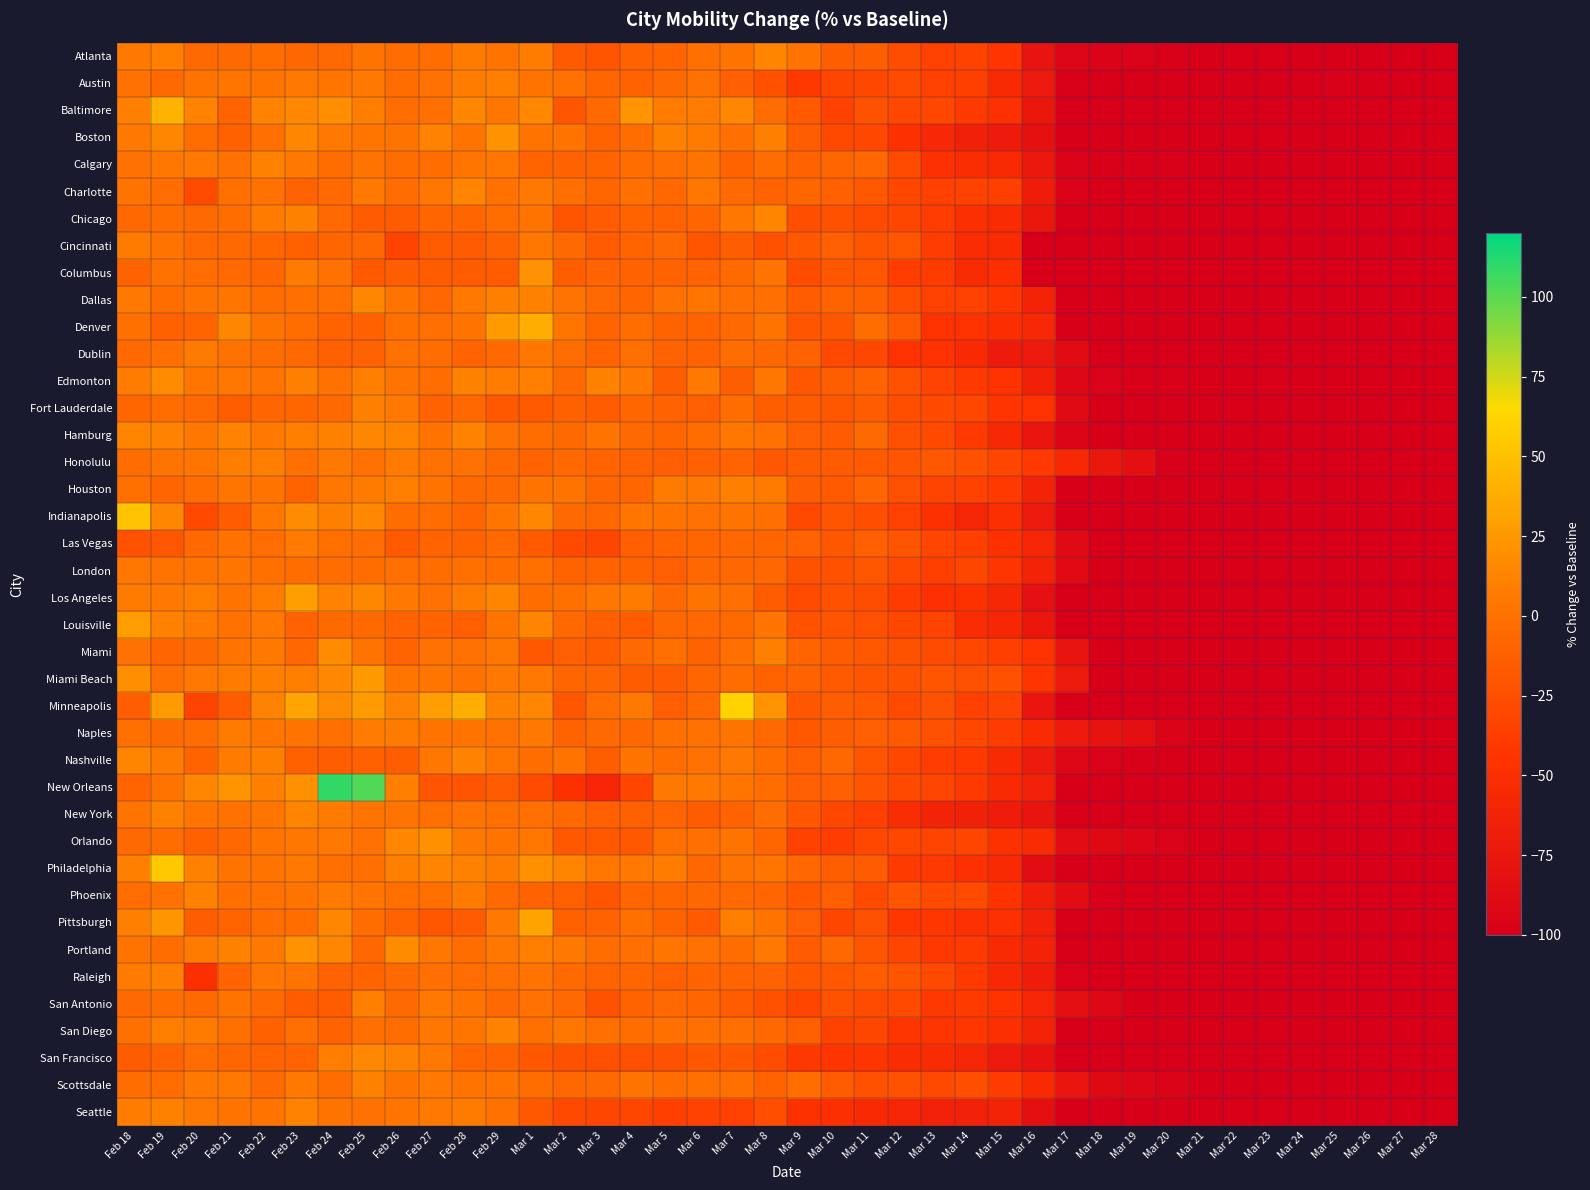

Which has a higher value, Mar 15 or Mar 25?

Mar 15